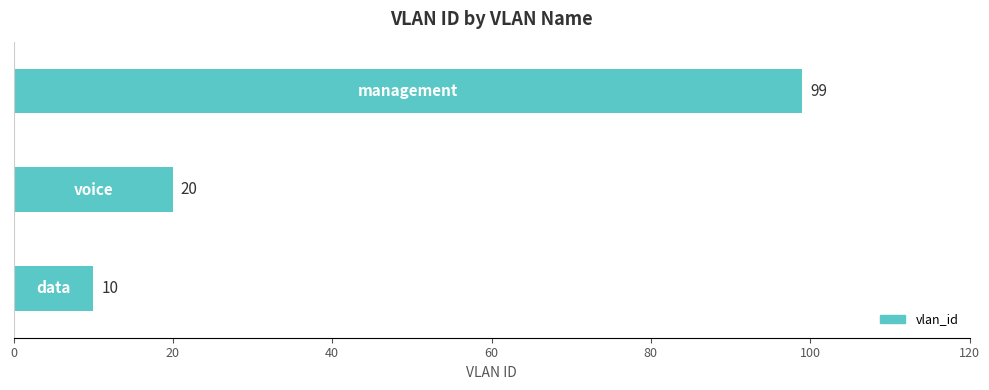

Count the number of categories in the chart.

3